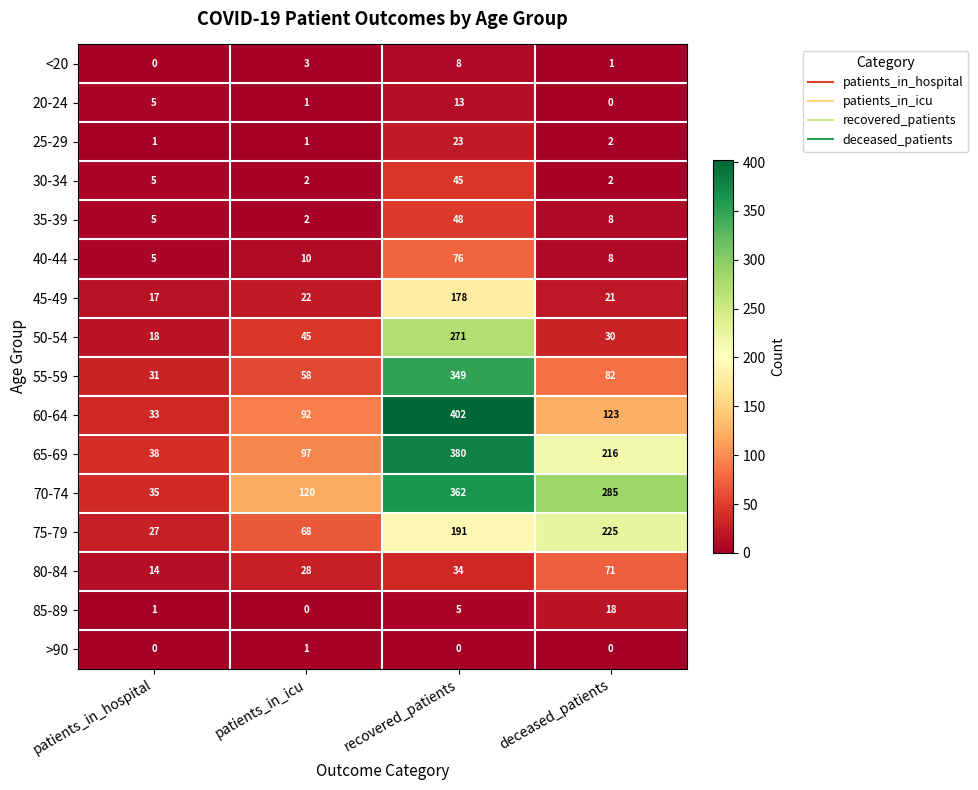

What is the difference between the highest and lowest values at patients_in_icu?

120